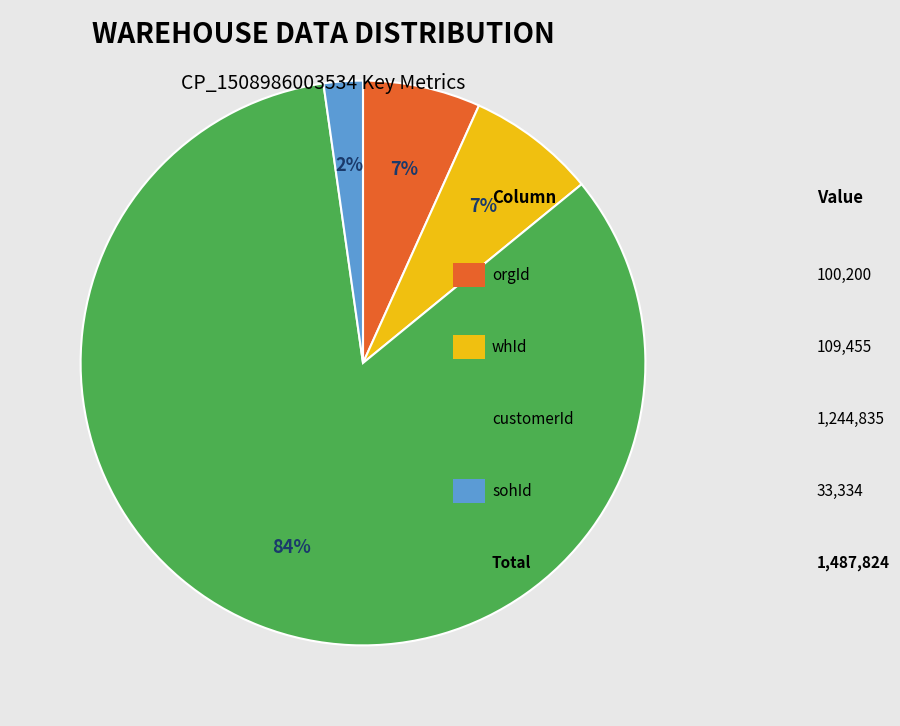

To the nearest percent, what is the average slice percentage?

25%